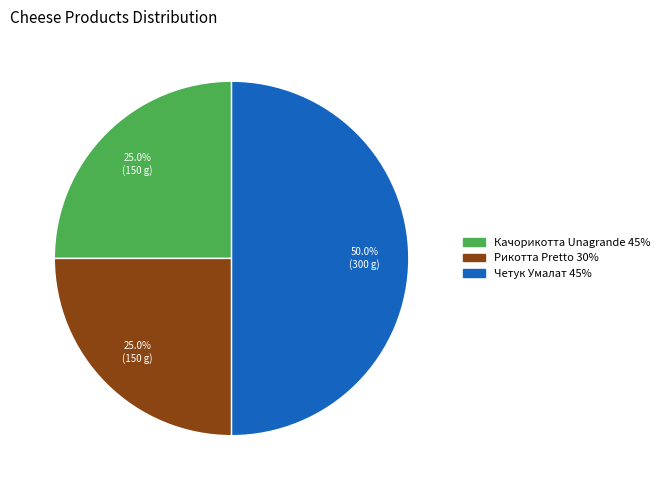

To the nearest percent, what percentage of the pie is Четук Умалат 45%?

50%